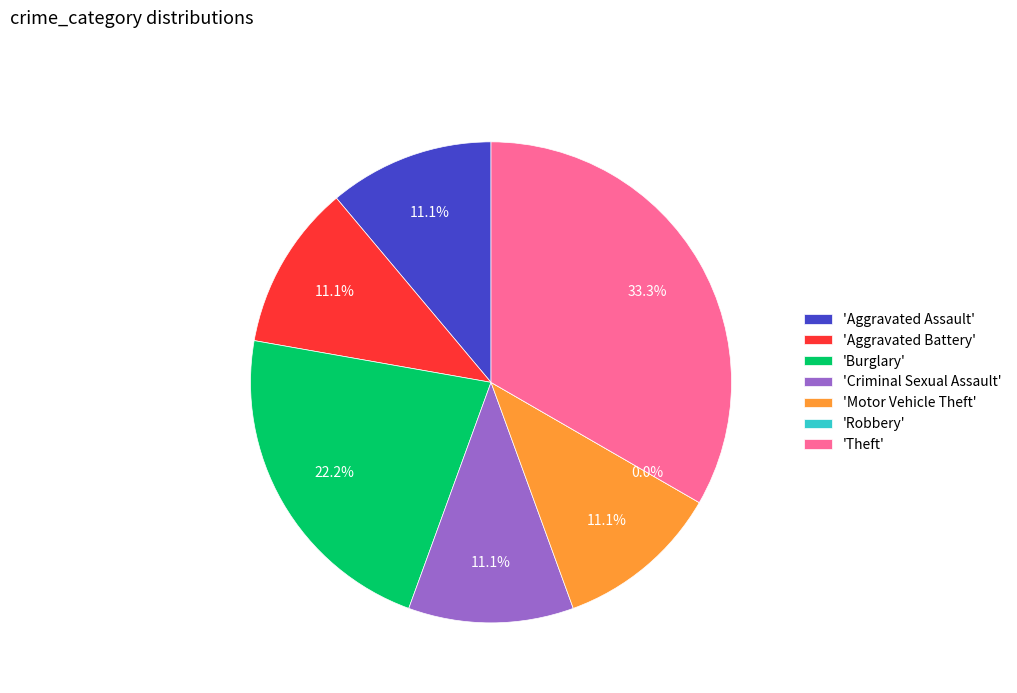

To the nearest percent, what portion does Criminal Sexual Assault represent?

11%